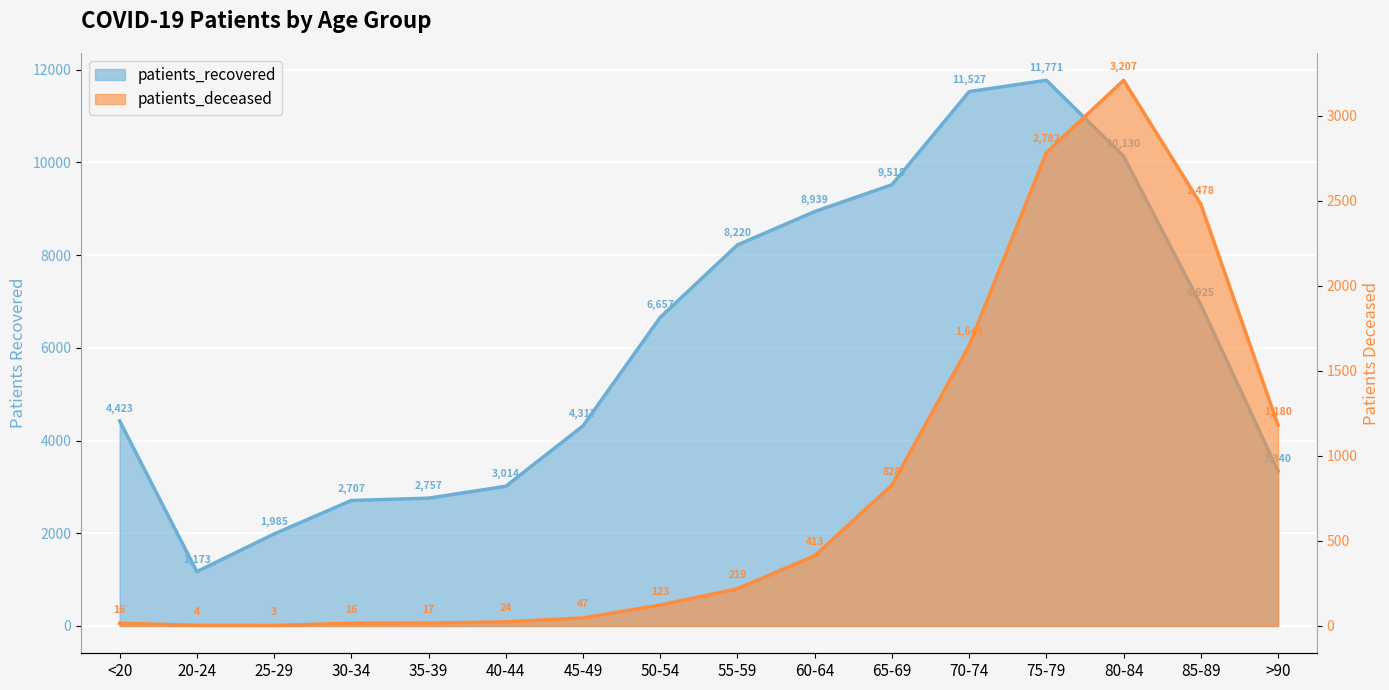

At which category does the chart reach its minimum across all series?

25-29